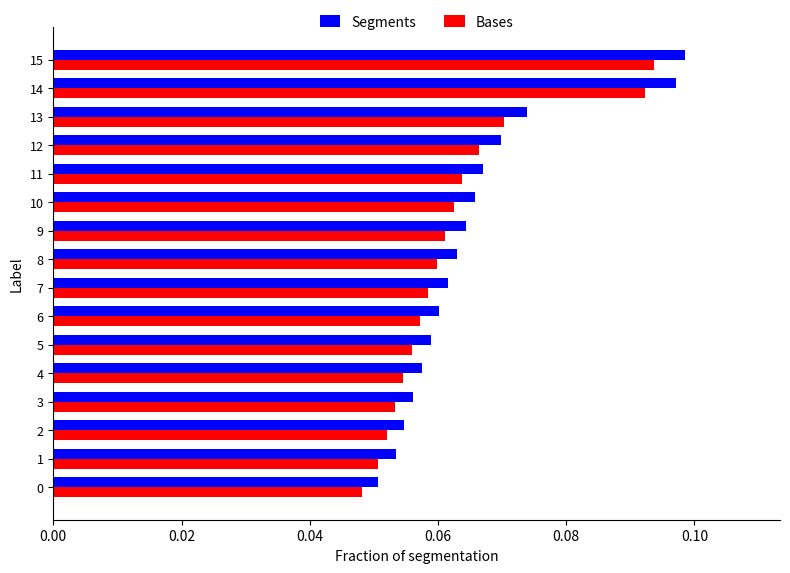

List the series in order of their peak value, highest first.

Segments, Bases